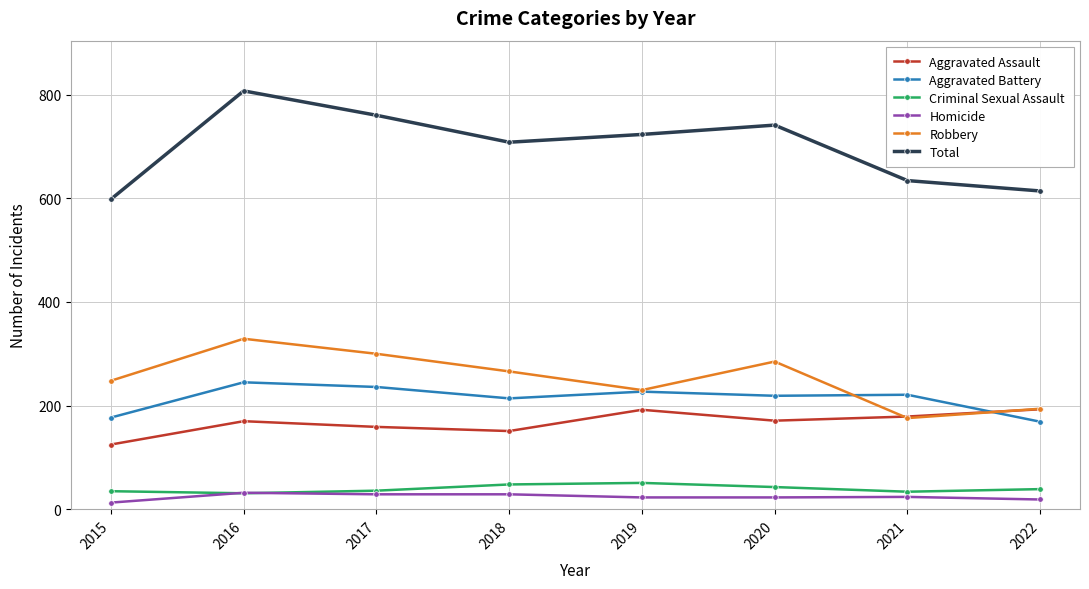

True or false: Homicide has more than 0 points higher than both neighbors.

True